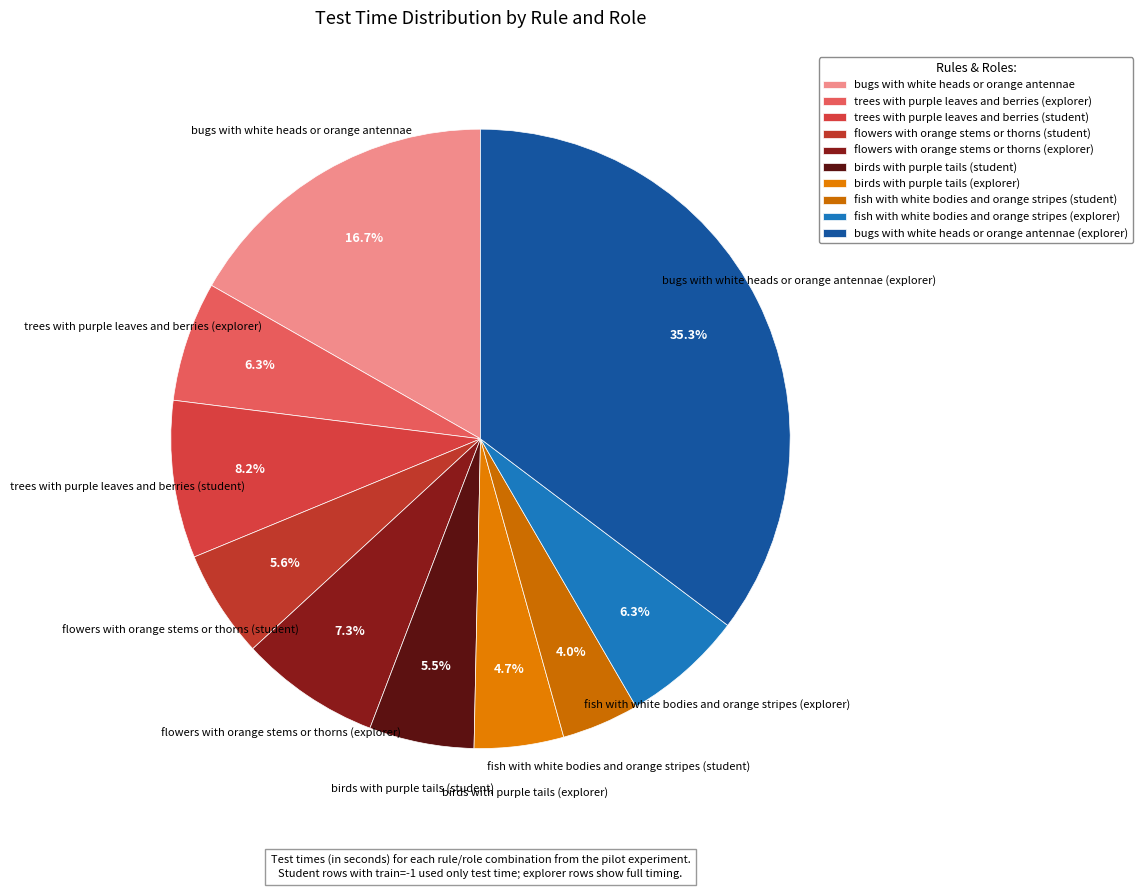

Do trees with purple leaves and berries (explorer) and bugs with white heads or orange antennae (explorer) together represent more than half of the pie?

No